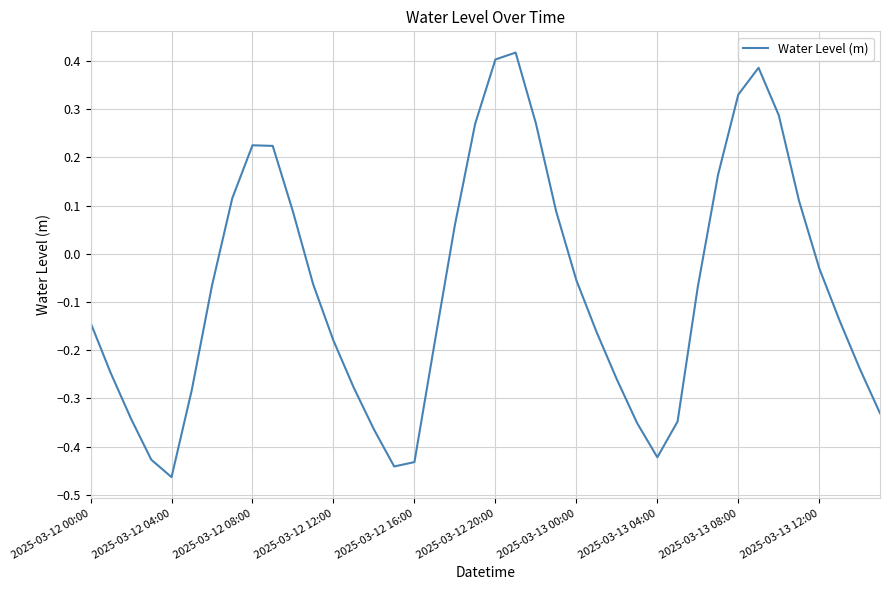

What is the difference between the maximum and minimum values?

0.9